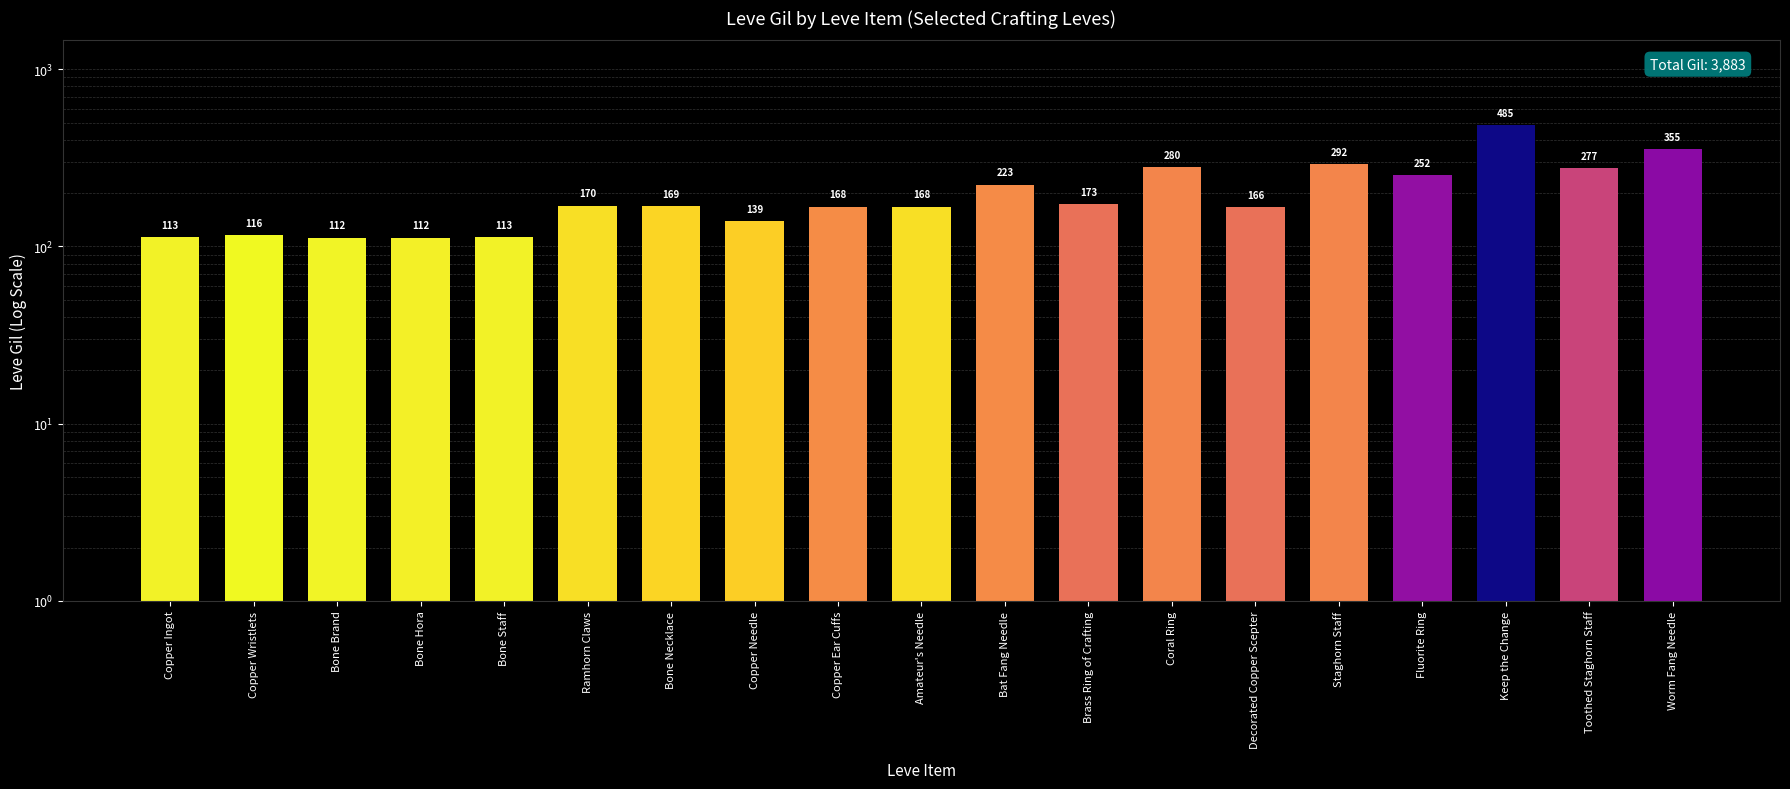

What is the difference between the maximum and minimum values?

373